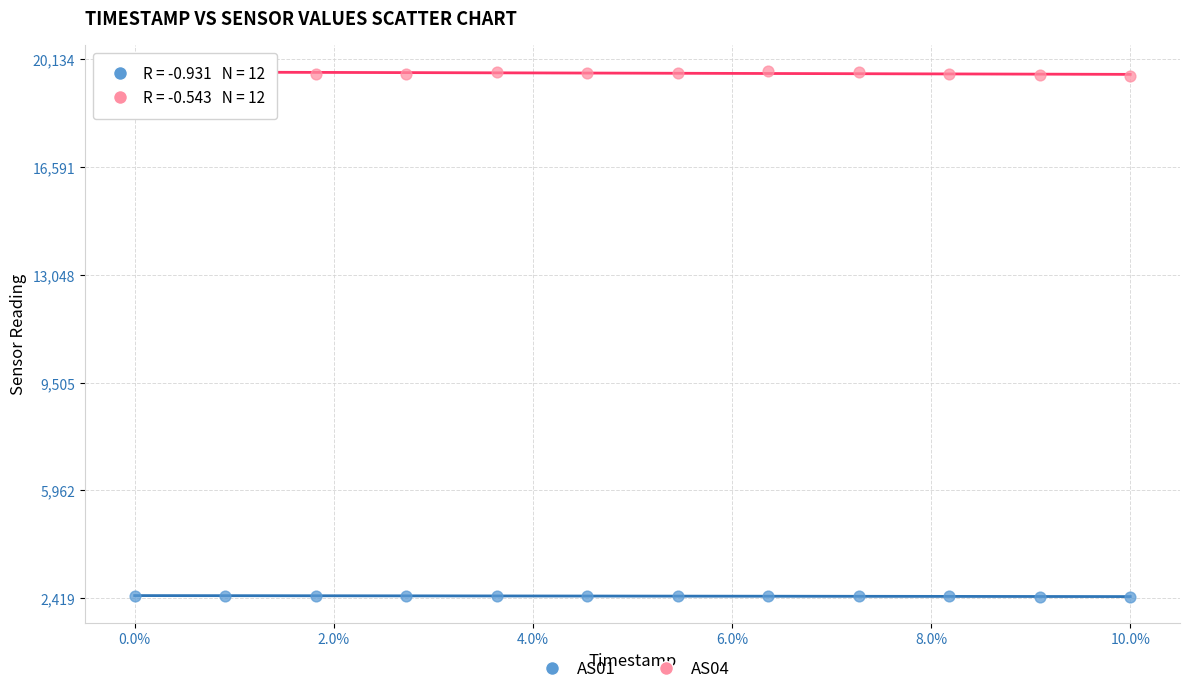

Across all data points, what is the range of Y values (max minus min)?

17271